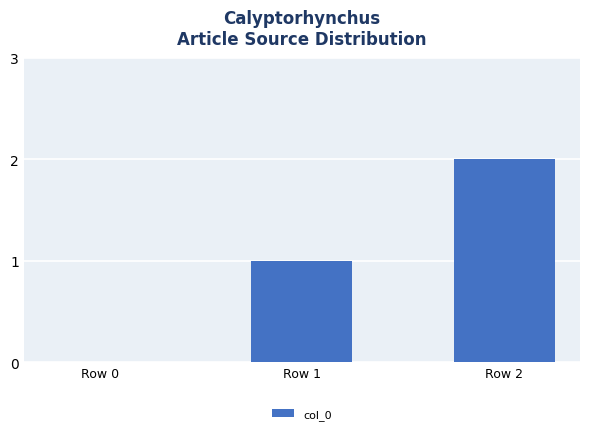

Reading left to right, transcribe all the data shown in this chart.

0	1	2